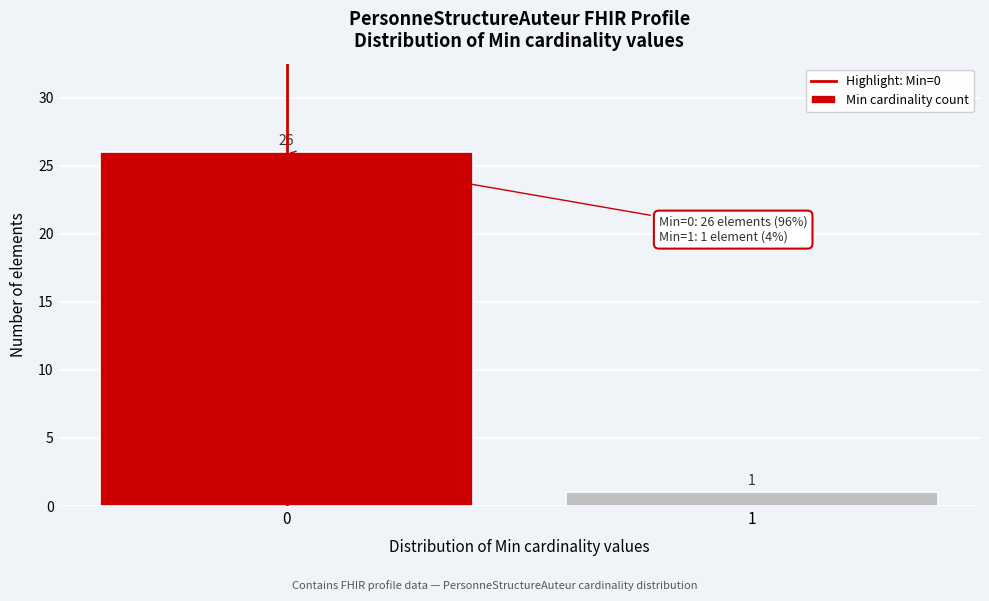

Reading right to left, extract all data points from this chart.

1	26